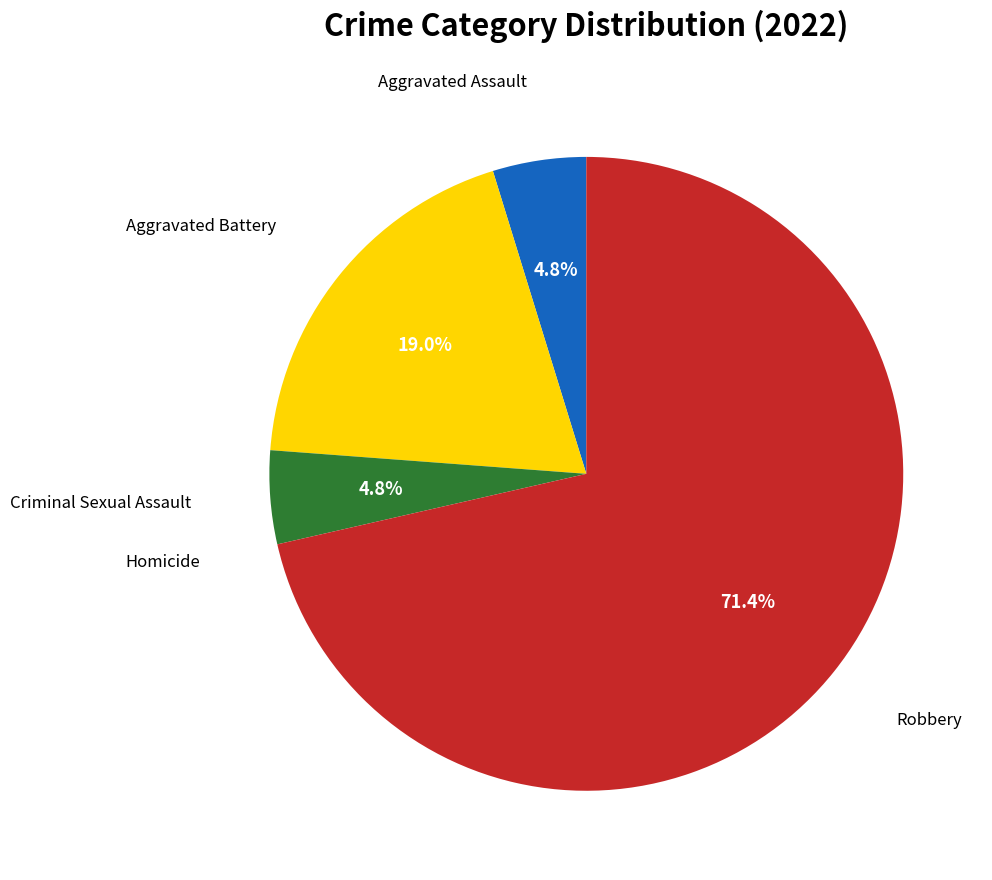

Is there any slice that represents more than half of the pie?

Yes